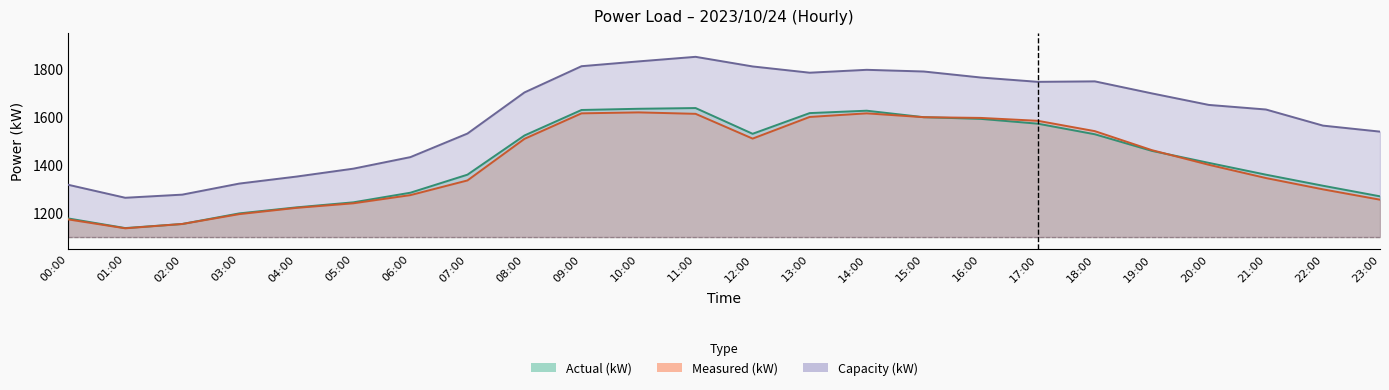

The value of Actual (kW) at 18:00 is 866. True or false?

False